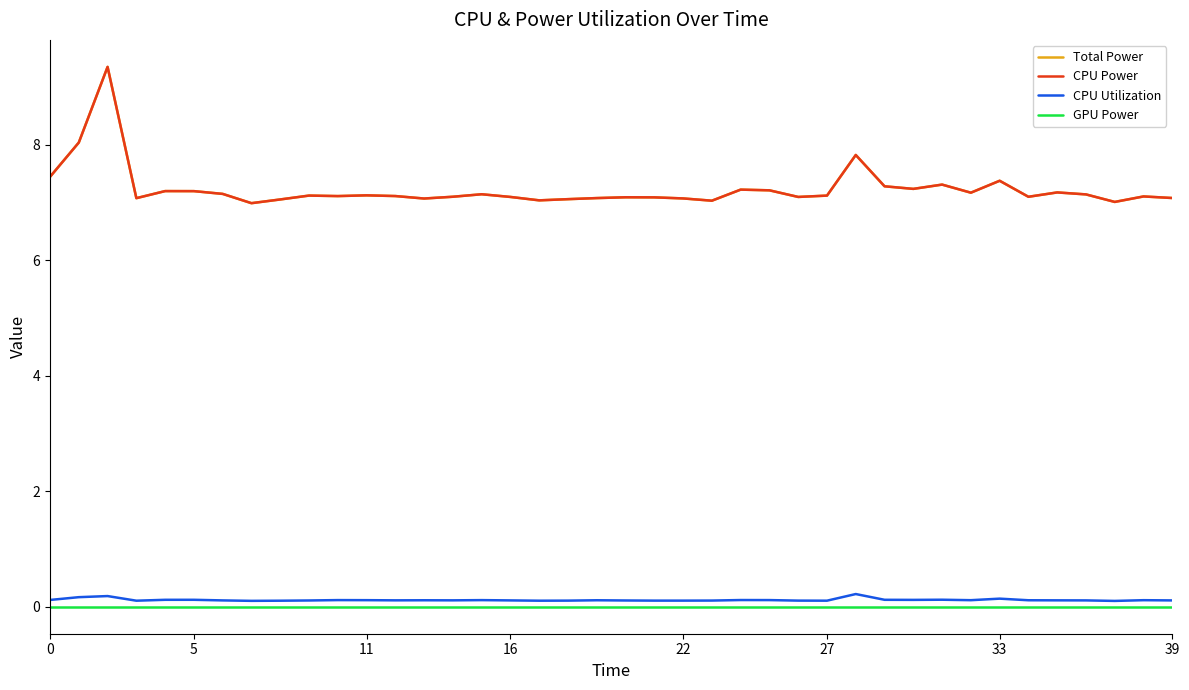

Does the chart have visible grid lines?

No